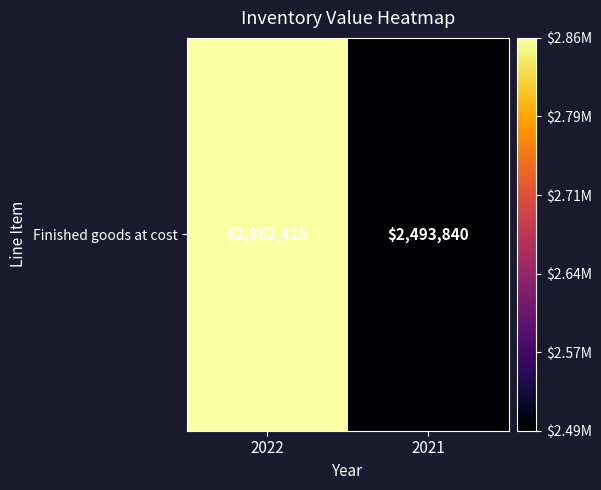

How many values are between 2493840 and 2862415?

2